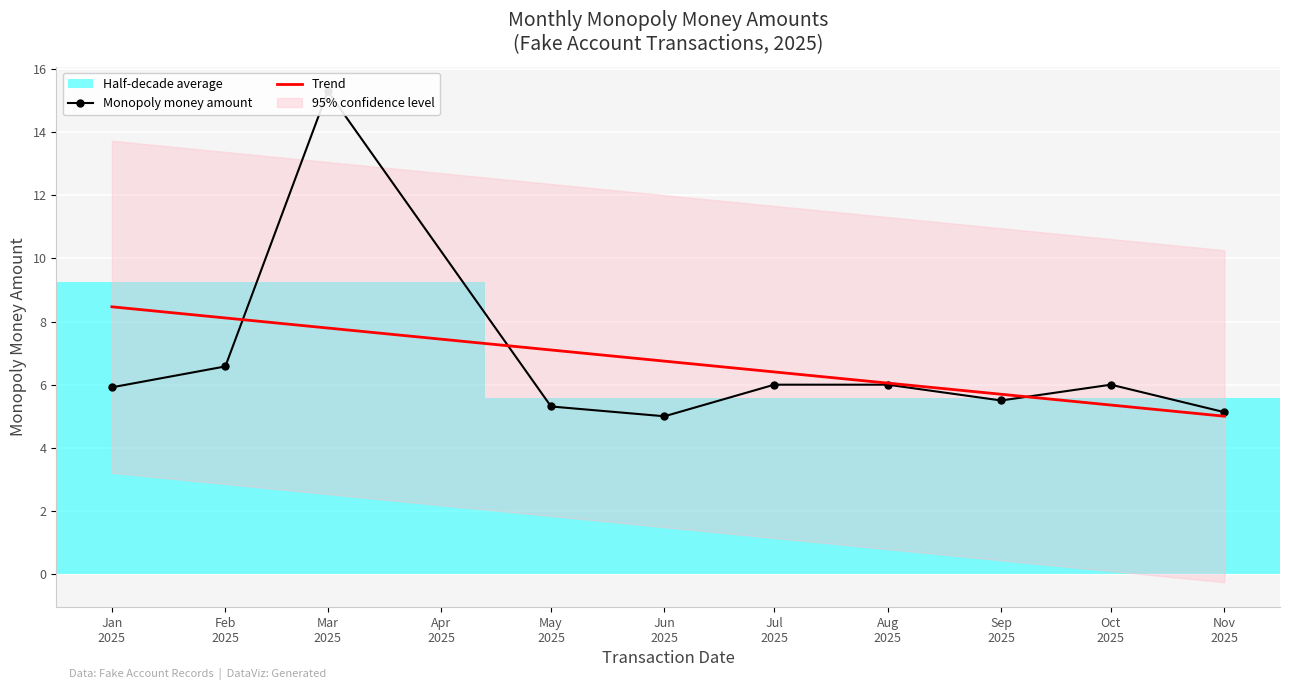

What is the difference between the maximum and minimum values in the Trend series?

3.5